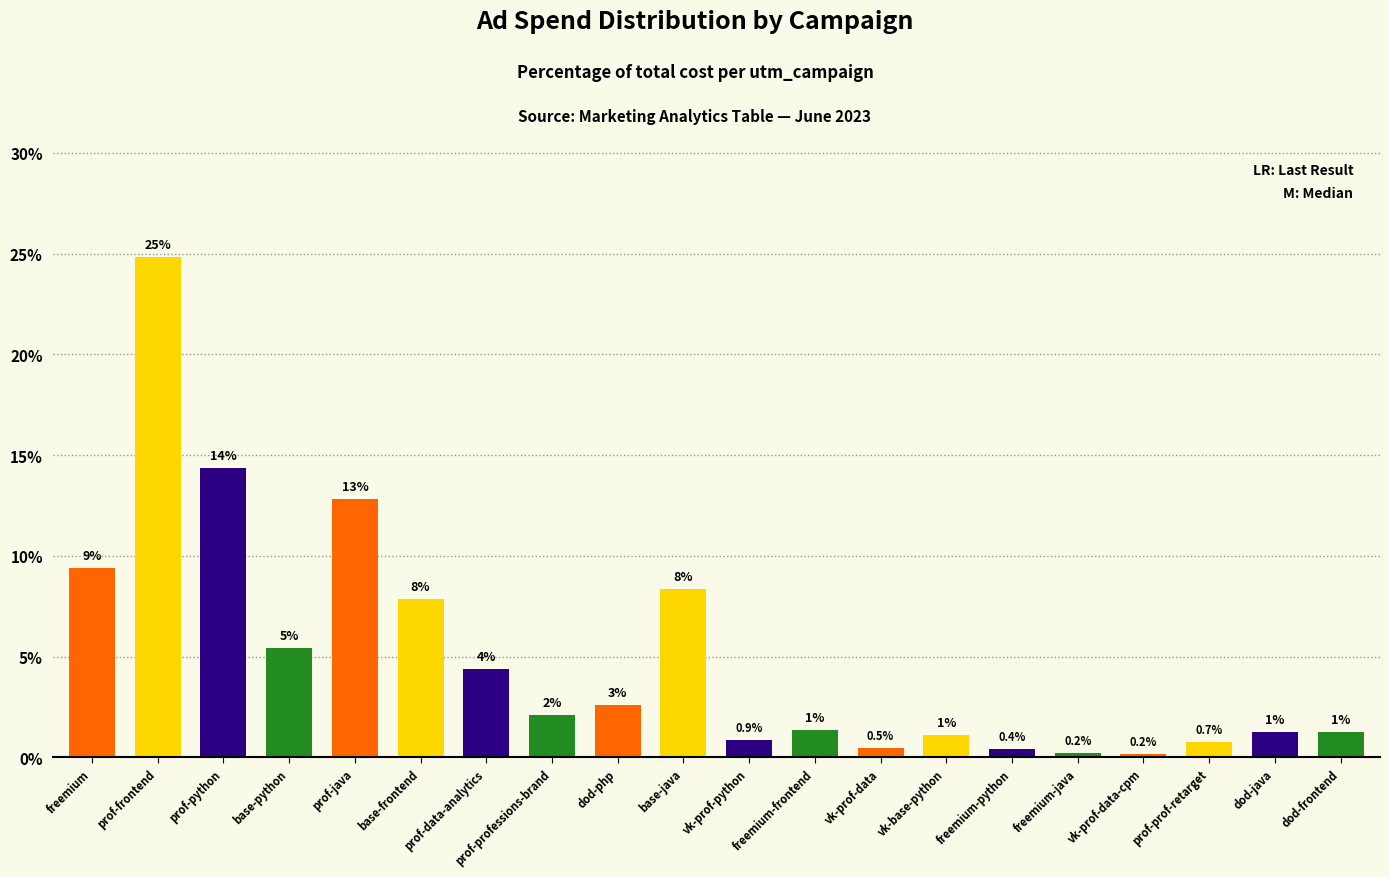

Where is the data nearest to the value 12?

prof-java